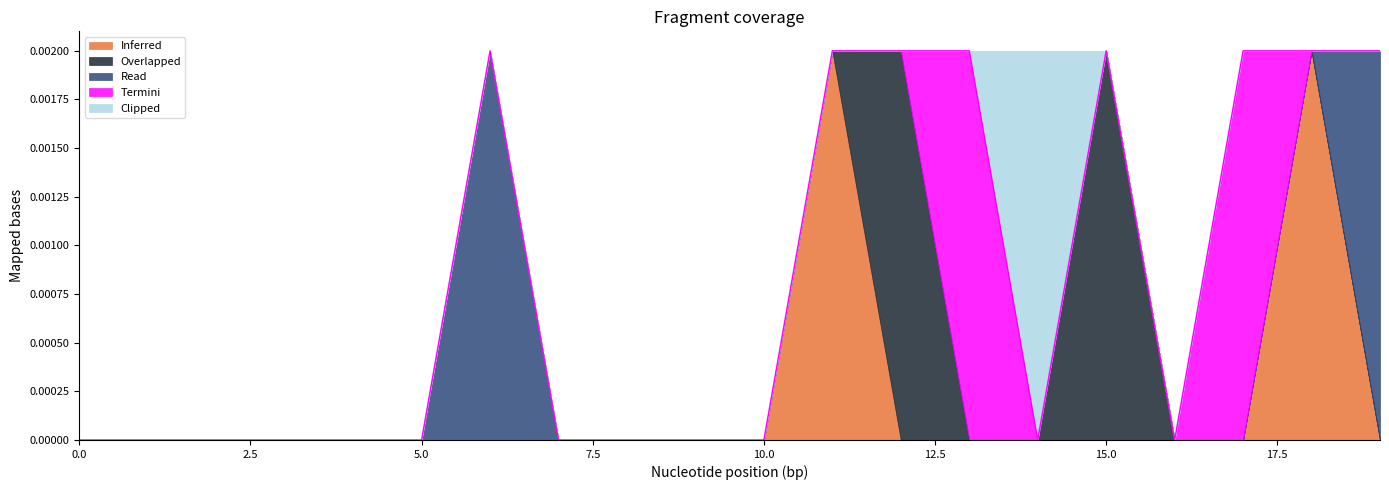

True or false: Overlapped has a value of 0.0 at 16.

True